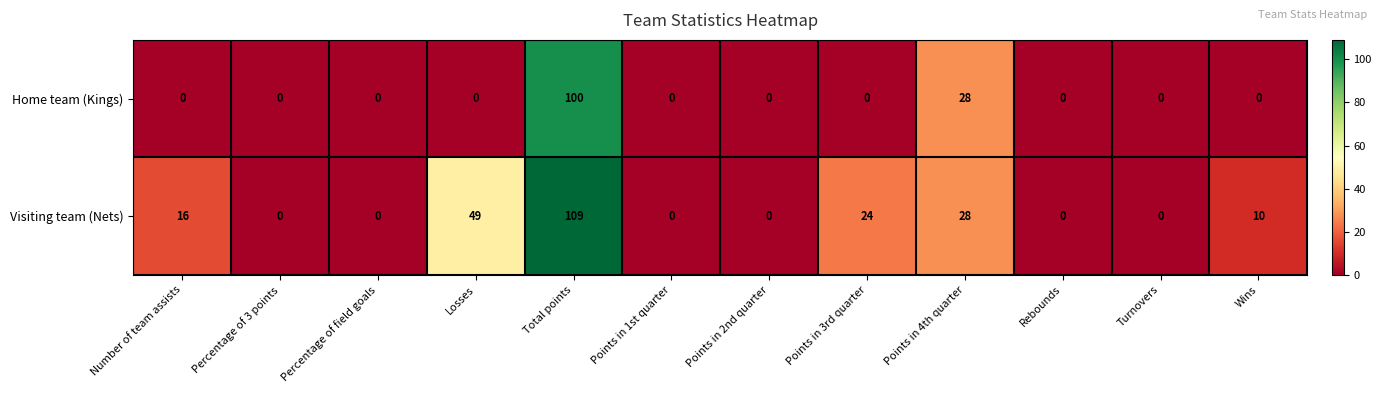

List the series in order of their peak value, lowest first.

Home team (Kings), Visiting team (Nets)